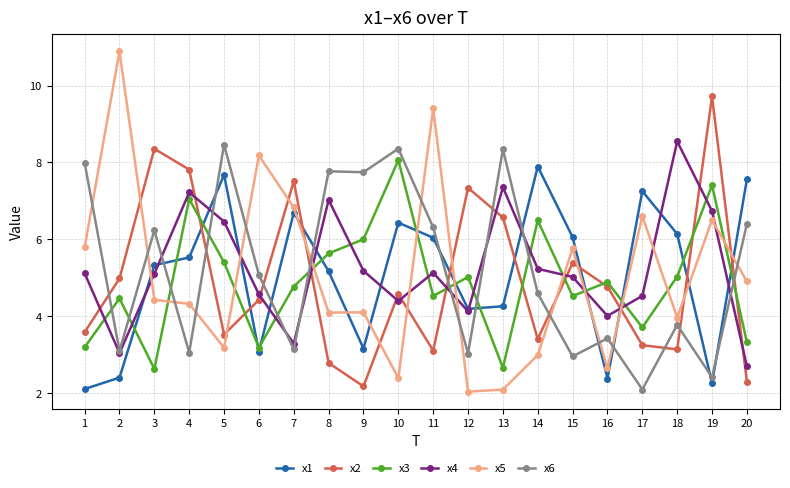

What is the value of the x6 point at the 16th from the left?

3.4